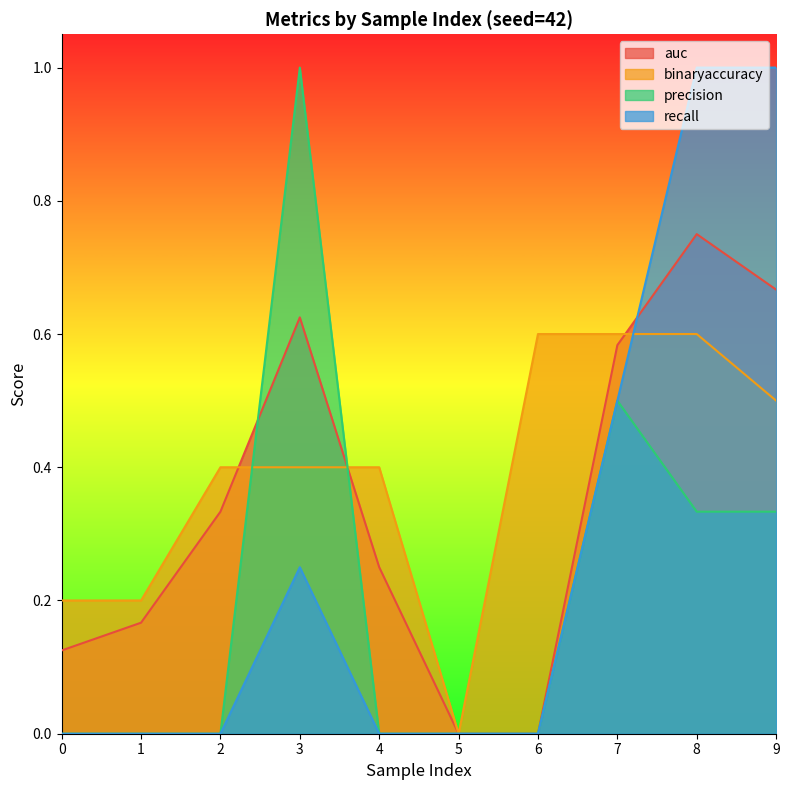

Count the number of categories in the chart.

10